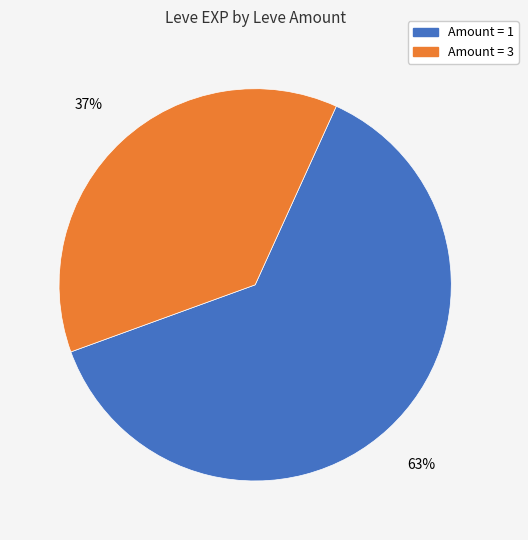

To the nearest percent, what is the average slice percentage?

50%